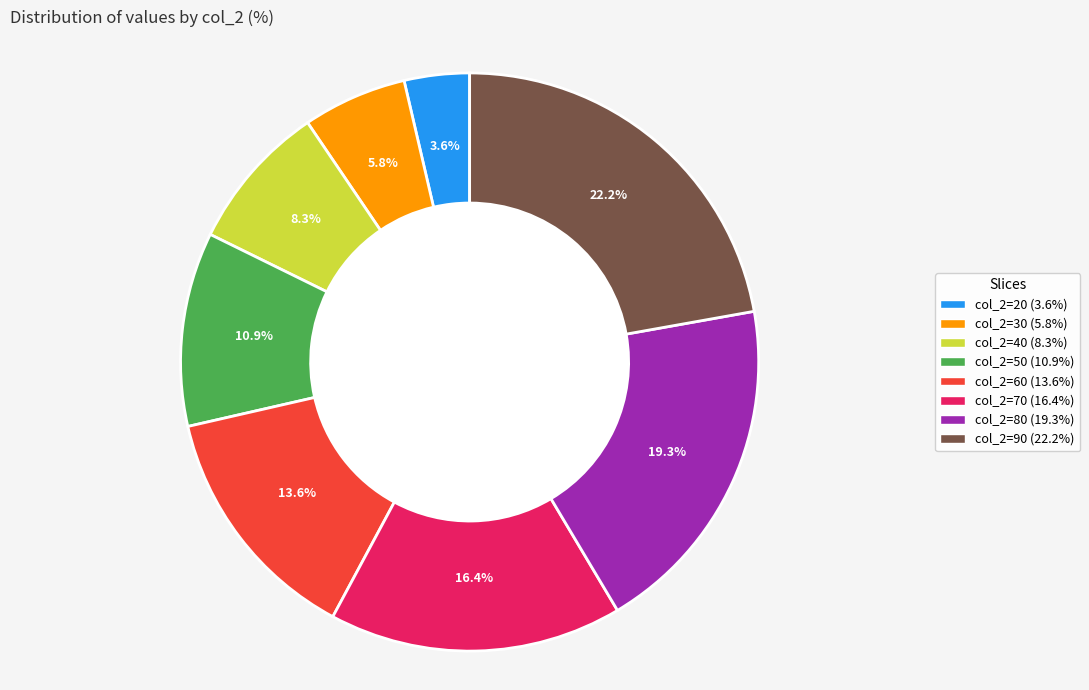

Is there any slice that represents more than half of the pie?

No